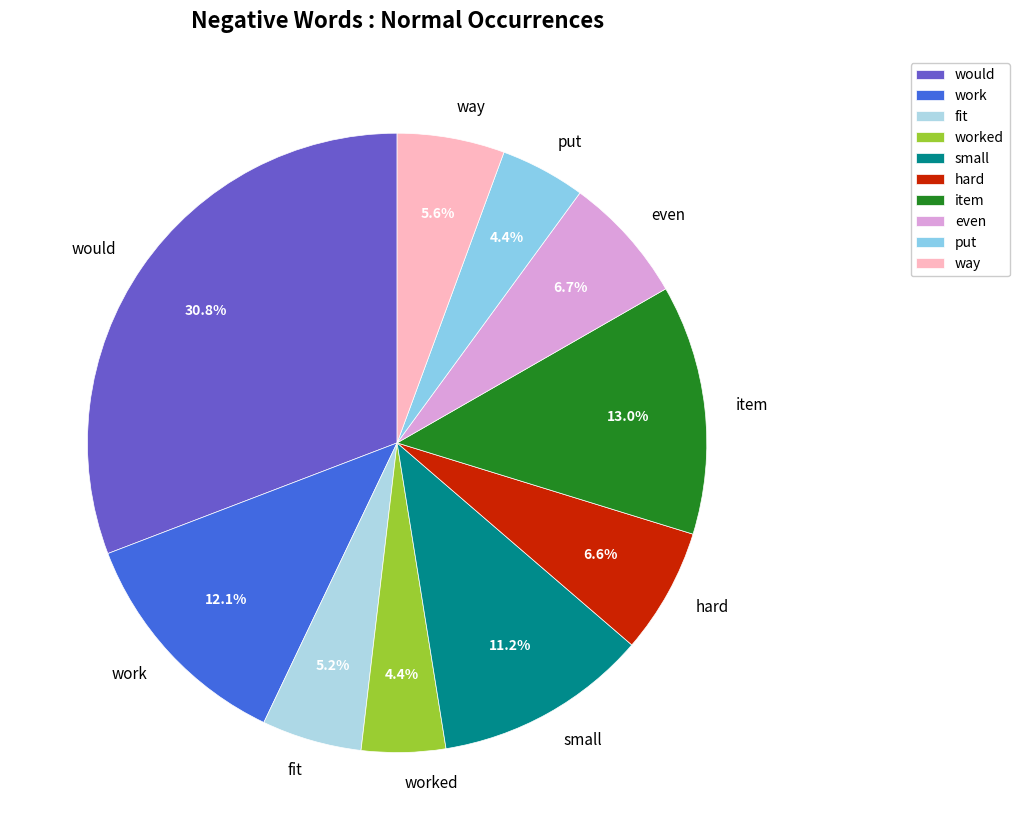

Between work and worked, which is larger?

work